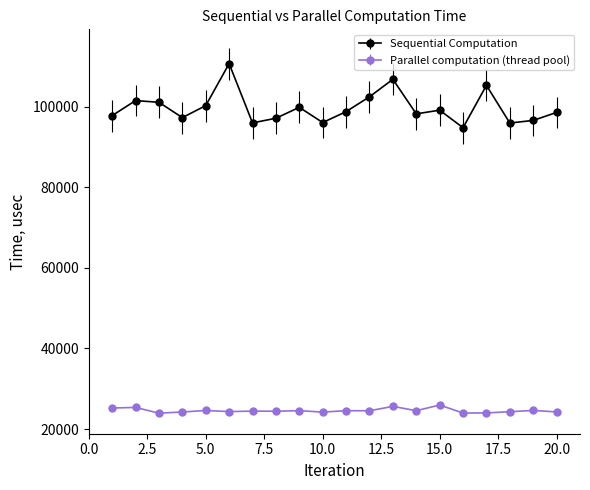

What are all the series names shown in the legend?

Sequential Computation, Parallel computation (thread pool)